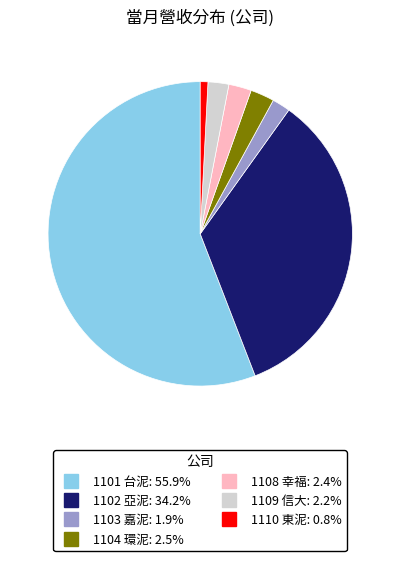

Which category has the smallest portion of the pie?

1110 東泥